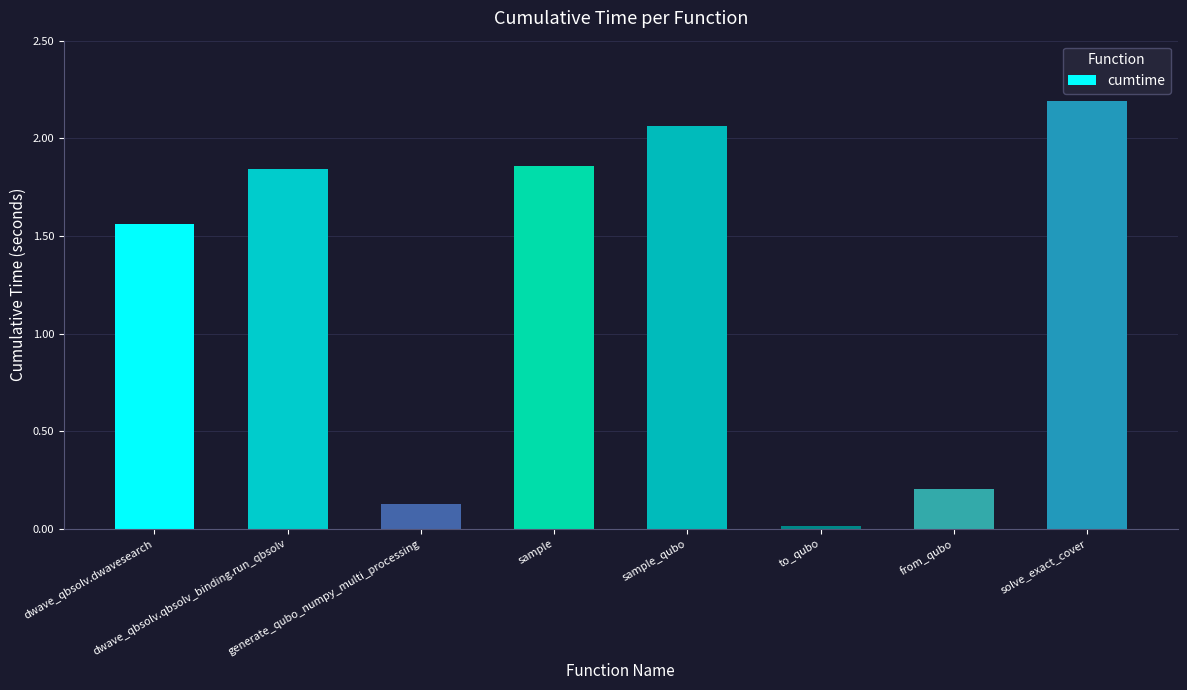

What is the sum of the values at dwave_qbsolv.qbsolv_binding.run_qbsolv and dwave_qbsolv.dwavesearch?

3.4